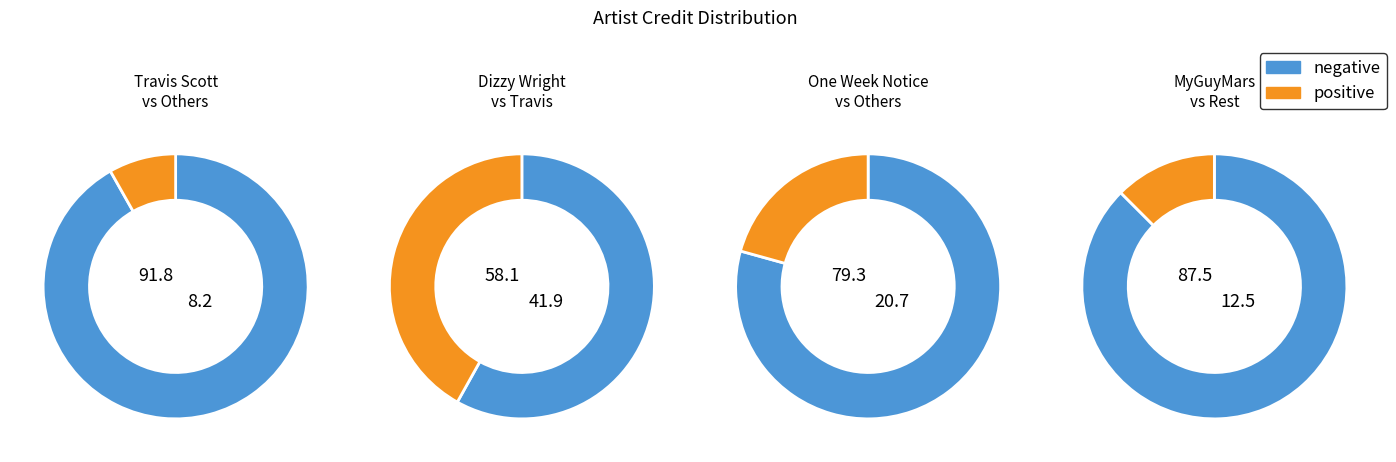

Which slice is the smallest?

Travis Scott